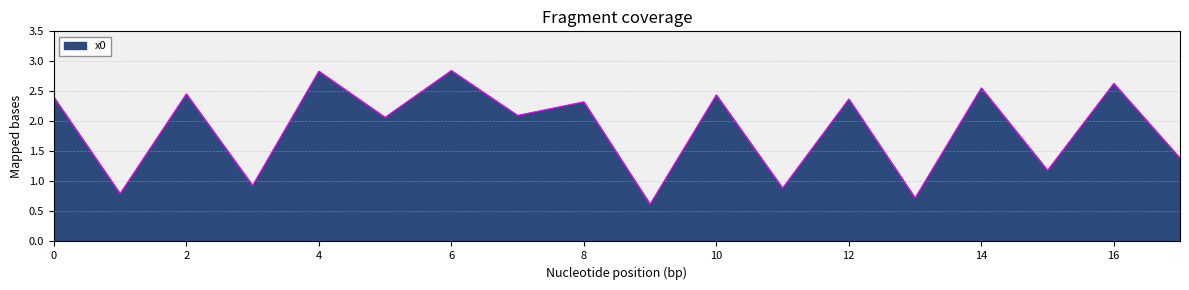

What is the minimum value shown in the chart?

0.6